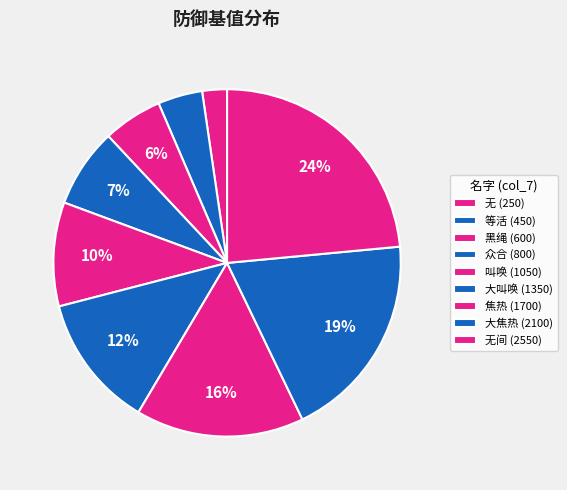

How many slices are in this pie chart?

9